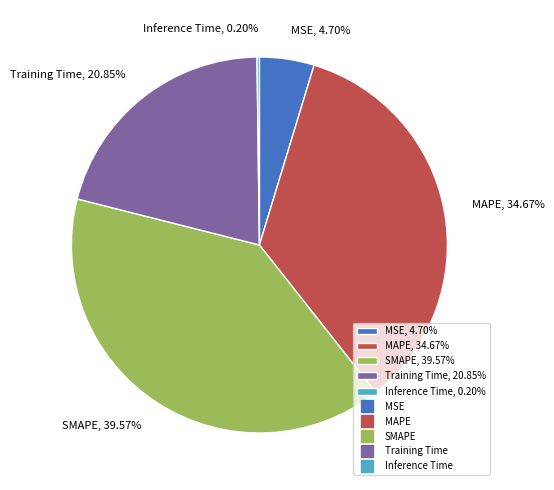

Which has a higher value, MSE, 4.70% or Training Time, 20.85%?

Training Time, 20.85%